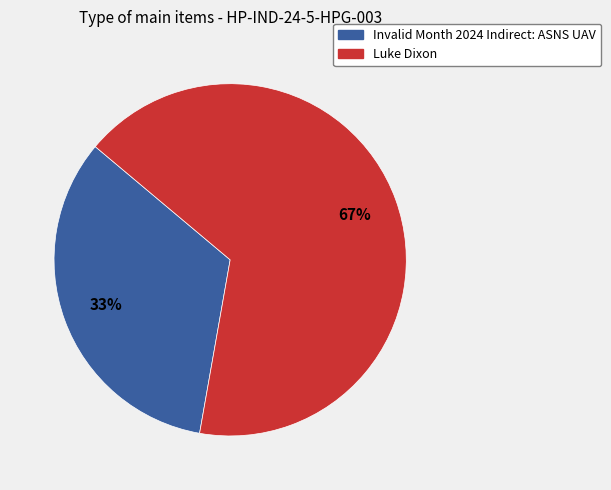

How many segments does this pie chart have?

2